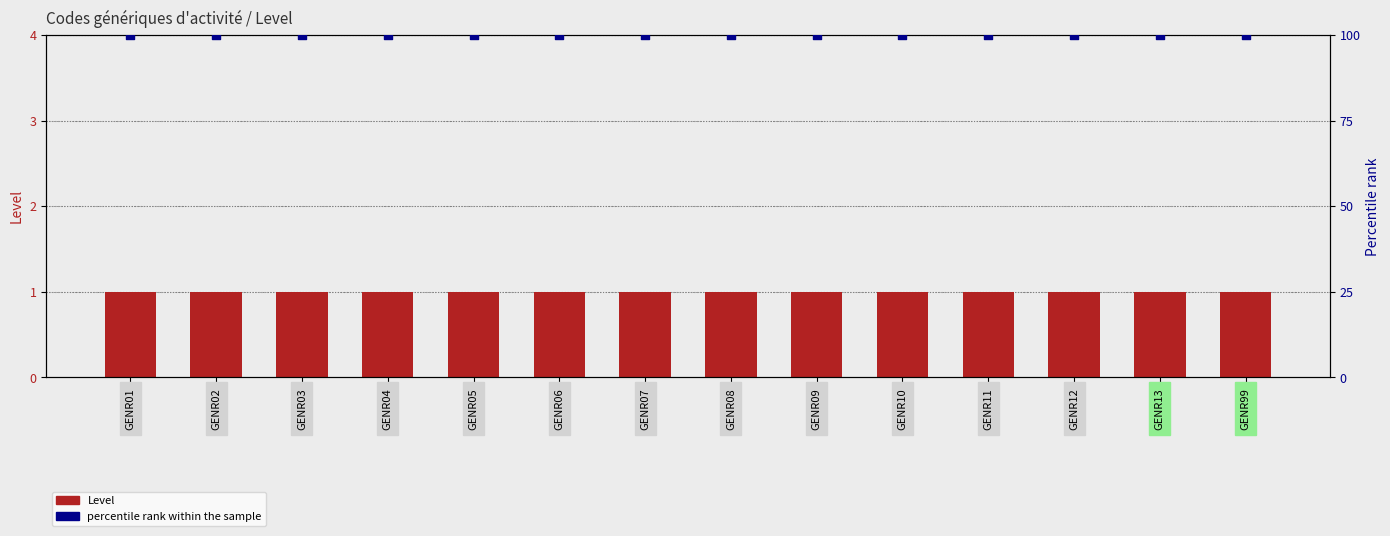

Which series contains the highest Y value?

percentile rank within the sample